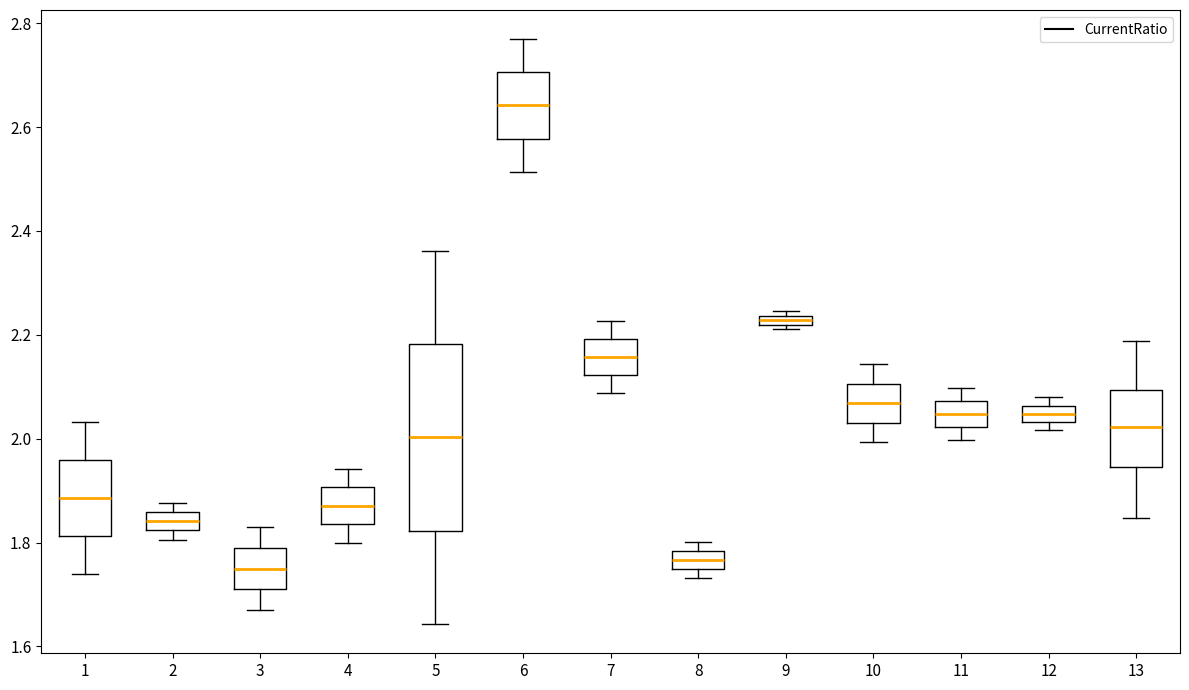

Where is the upper edge of the box at x = 7 on the y-axis? The values are not printed on the chart, so give them approximately, as read against the axis.

2.20